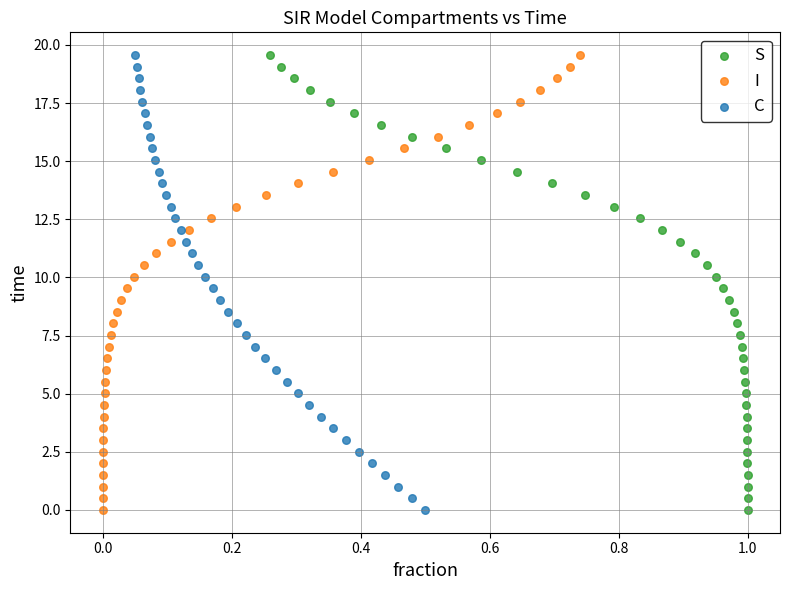

What are all the series names shown in the legend?

S, I, C